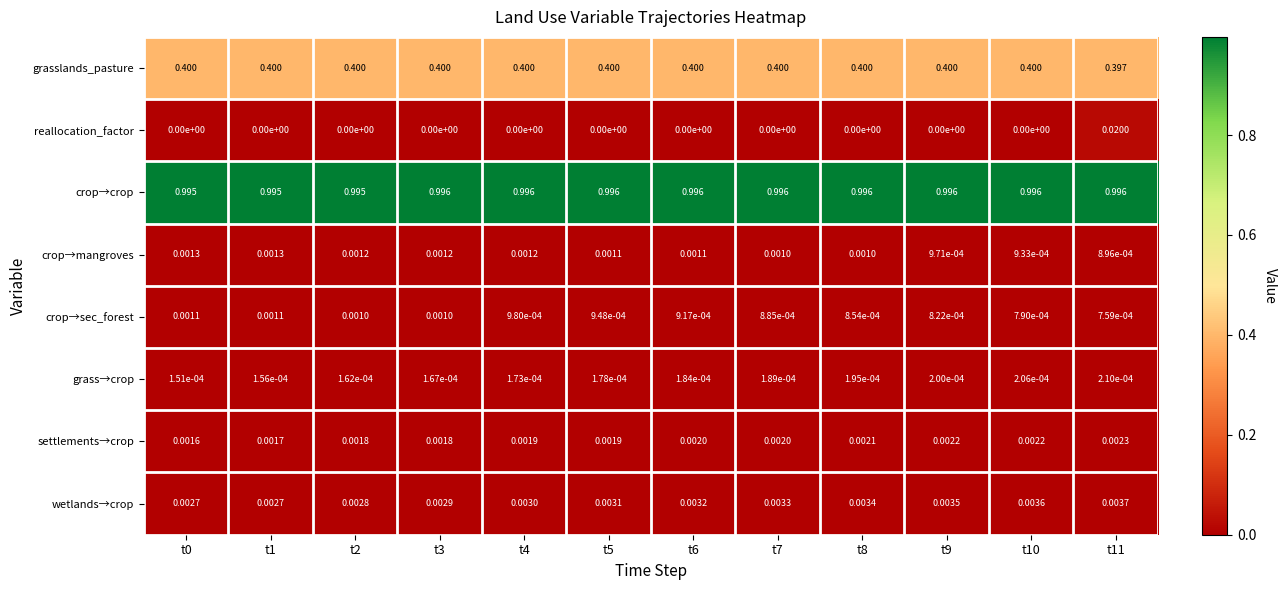

Rank the series by their maximum value, from highest to lowest.

crop→crop, grasslands_pasture, reallocation_factor, wetlands→crop, settlements→crop, crop→mangroves, crop→sec_forest, grass→crop